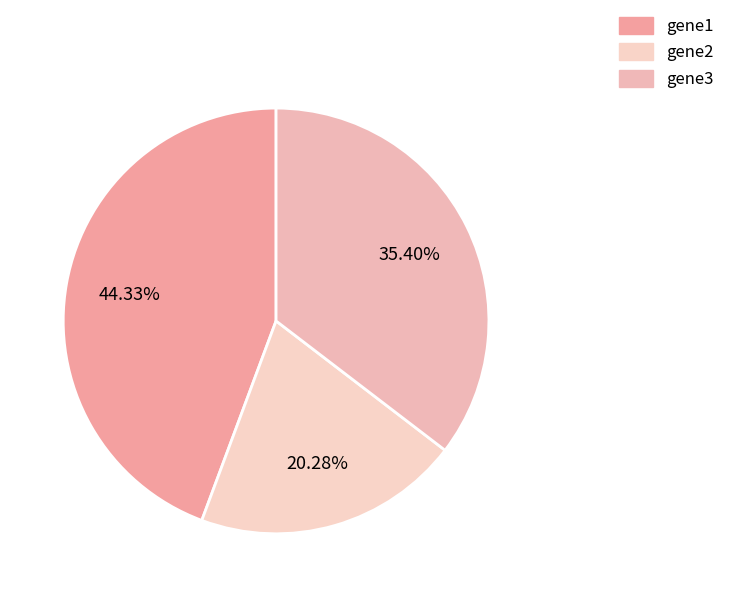

What percentage is NOT represented by gene1?

55.7%